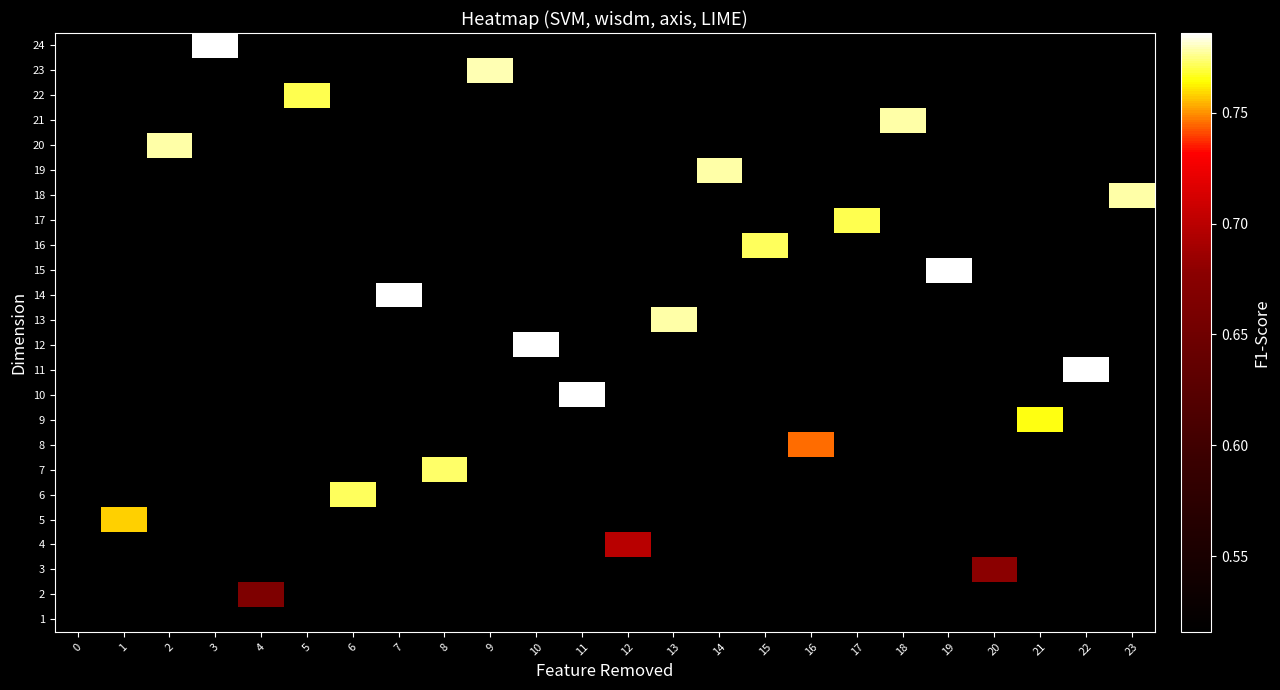

Between 0 and 6, which is larger?

6